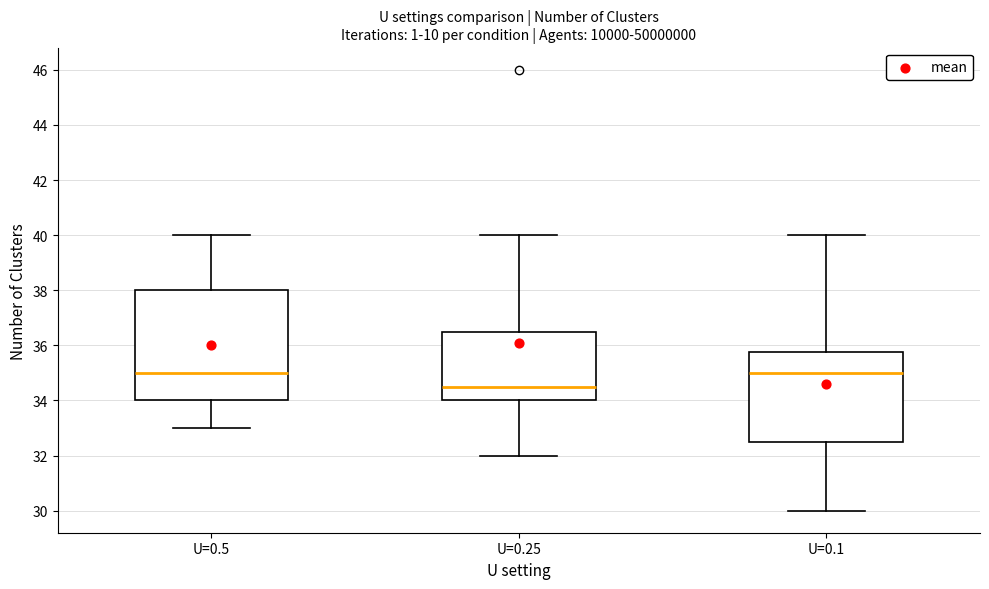

Reading left to right, read every box against the y-axis: the position of its median line, the range the box covers, and the ends of its whiskers. The values are not printed on the chart, so give them approximately, as read against the axis.

U=0.5: median 35.0, box 34.0 to 38.0, whiskers 33.0 to 40.0
U=0.25: median 34.6, box 34.0 to 36.6, whiskers 32.0 to 40.0
U=0.1: median 35.0, box 32.6 to 35.8, whiskers 30.0 to 40.0